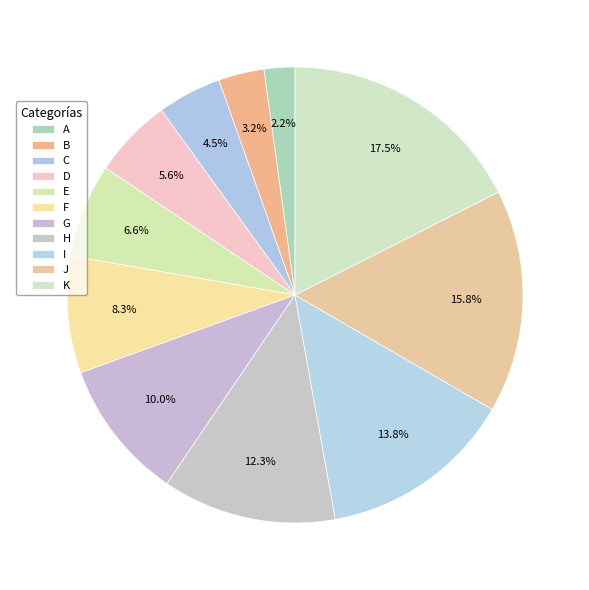

Rank the categories by value from highest to lowest.

K, J, I, H, G, F, E, D, C, B, A